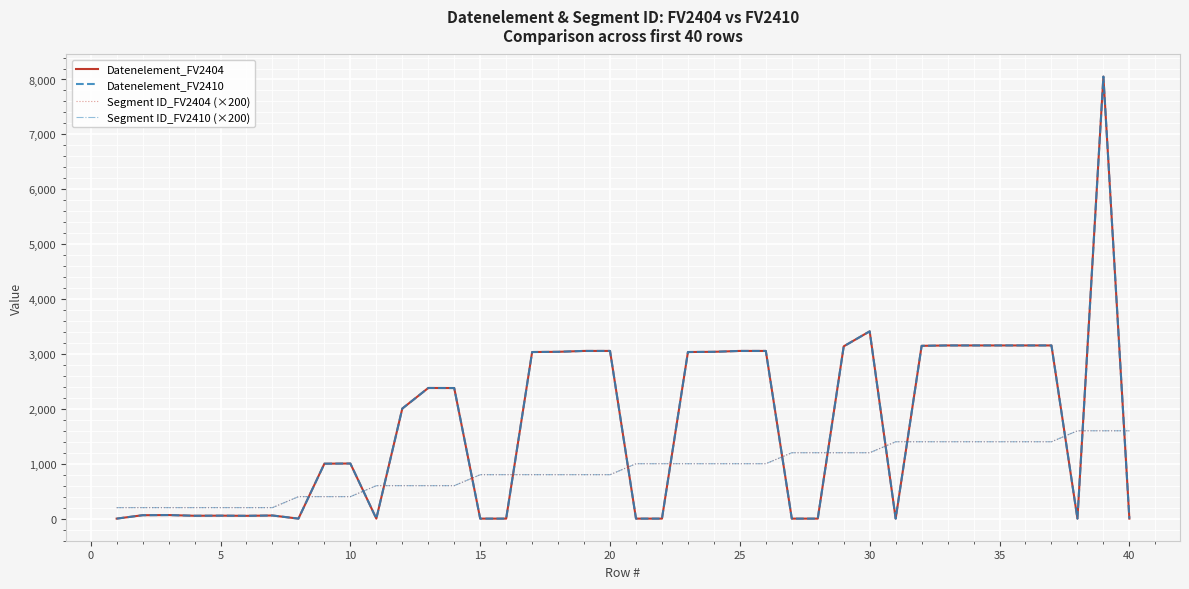

Does the chart display data point markers on the line(s)?

No